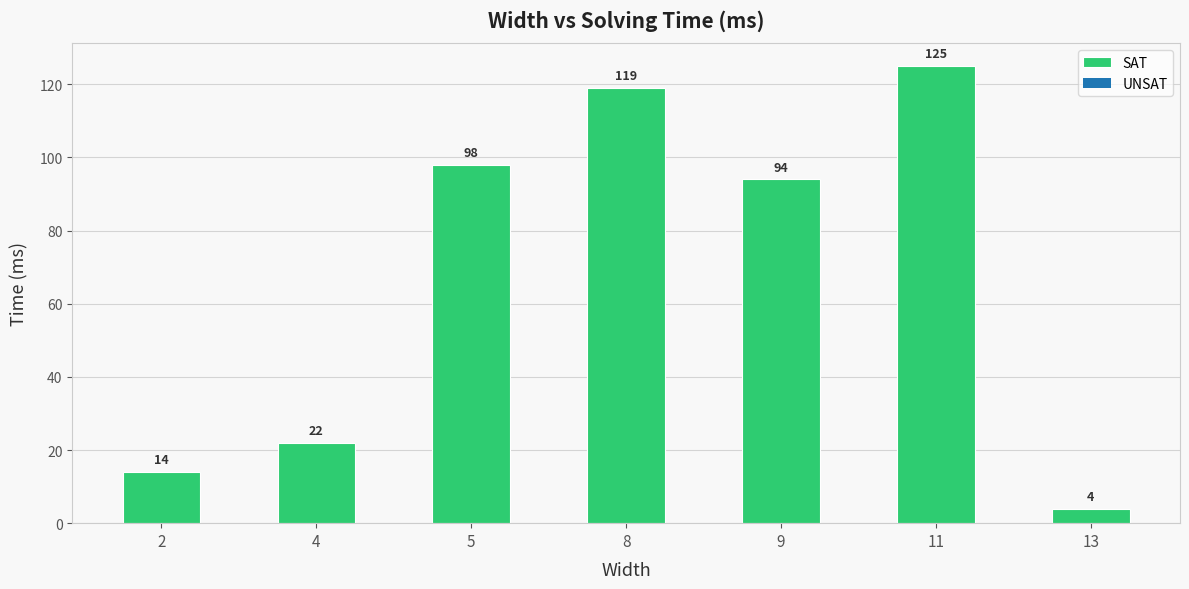

What is the difference between the maximum and minimum values?

121